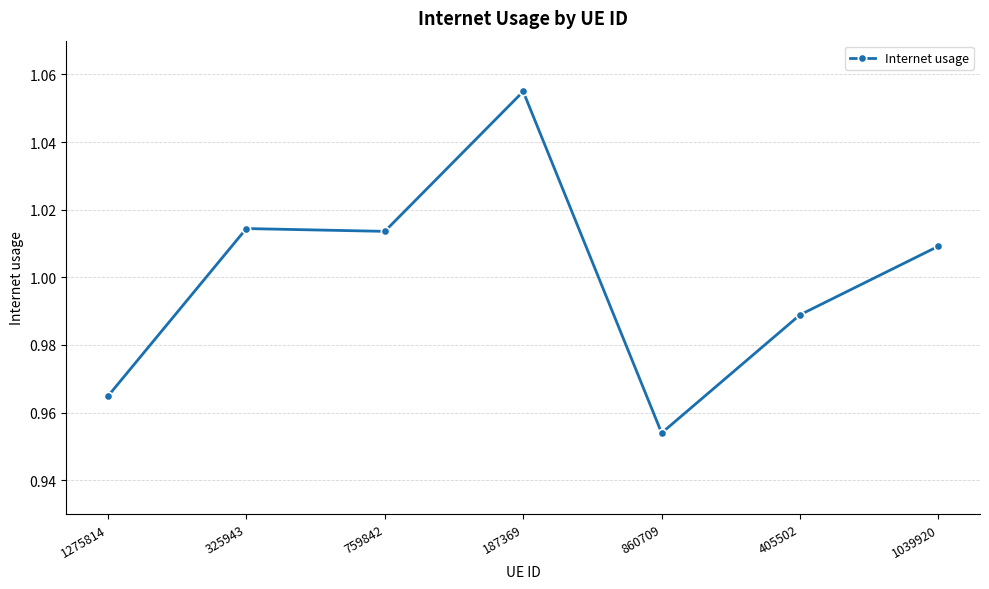

True or false: the data shows 1.3 at 860709.

False